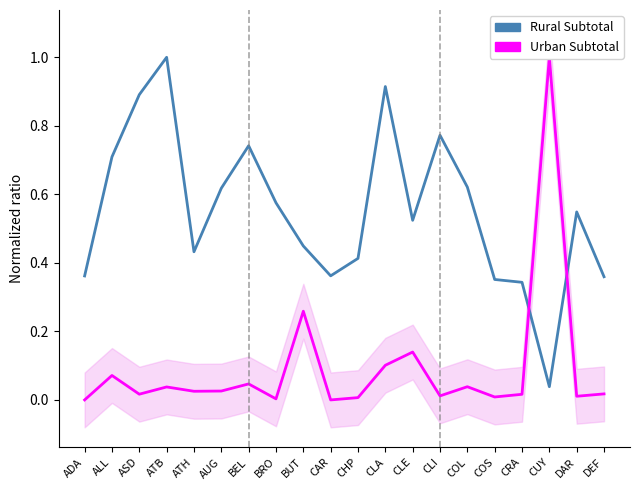

At which category does Rural Subtotal reach its first local peak?

ATB